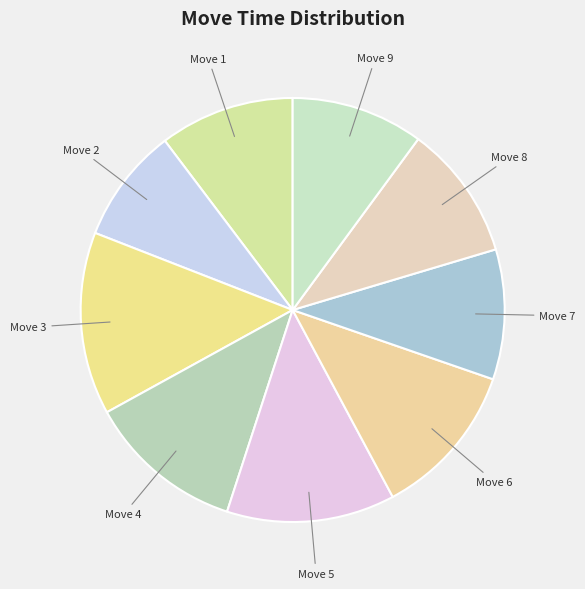

Count the number of slices in the pie.

9